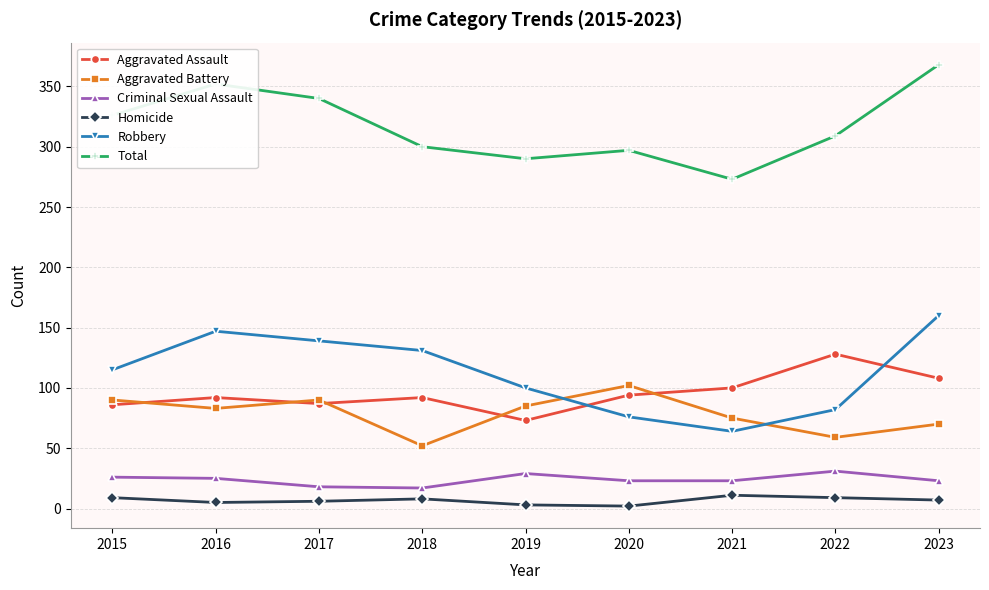

What is the average value of the Robbery series?

113